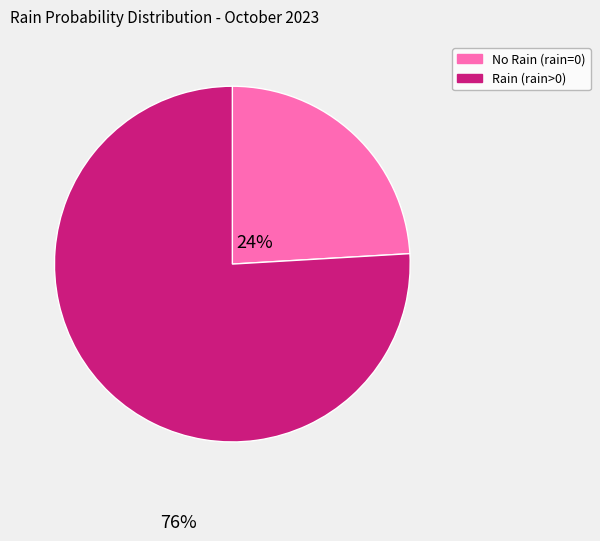

Is there a majority slice in this chart?

Yes